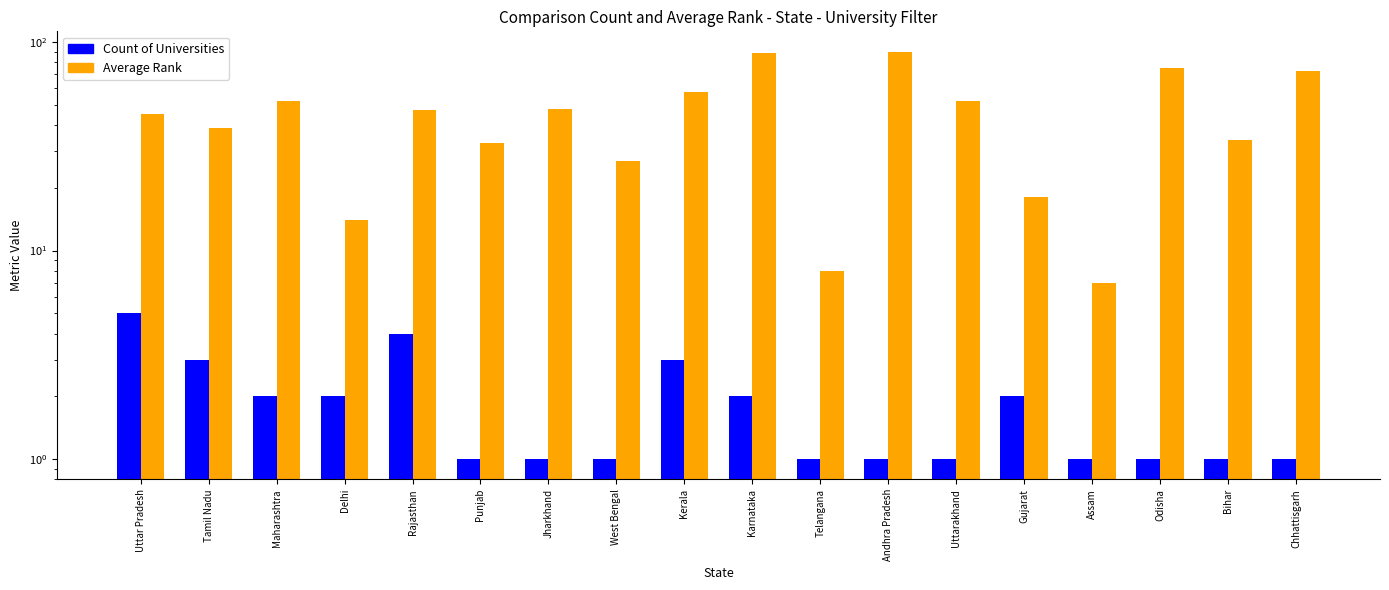

Which has a higher value, Assam or Jharkhand?

Assam